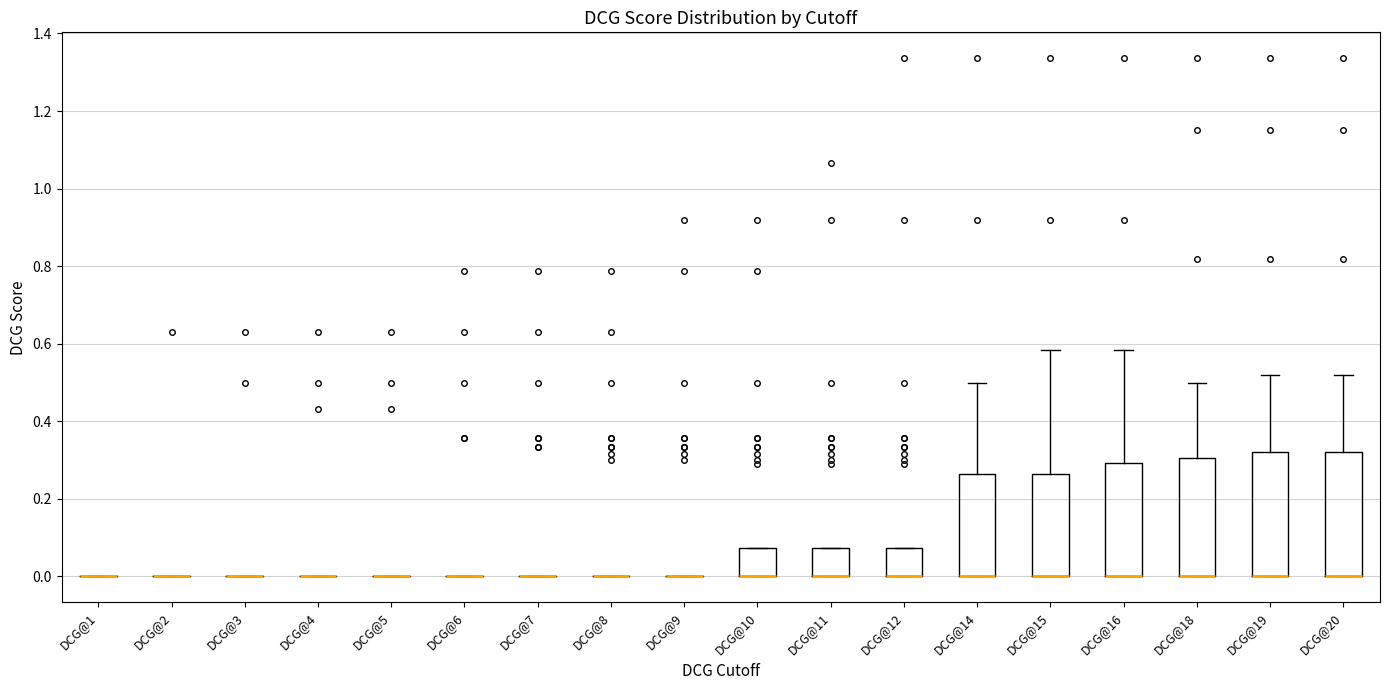

Reading left to right, read every box against the y-axis: the position of its median line, the range the box covers, and the ends of its whiskers. The values are not printed on the chart, so give them approximately, as read against the axis.

DCG@1: box collapsed to a line at 0.00, whiskers 0.00 to 0.00
DCG@2: box collapsed to a line at 0.00, whiskers 0.00 to 0.00
DCG@3: box collapsed to a line at 0.00, whiskers 0.00 to 0.00
DCG@4: box collapsed to a line at 0.00, whiskers 0.00 to 0.00
DCG@5: box collapsed to a line at 0.00, whiskers 0.00 to 0.00
DCG@6: box collapsed to a line at 0.00, whiskers 0.00 to 0.00
DCG@7: box collapsed to a line at 0.00, whiskers 0.00 to 0.00
DCG@8: box collapsed to a line at 0.00, whiskers 0.00 to 0.00
DCG@9: box collapsed to a line at 0.00, whiskers 0.00 to 0.00
DCG@10: median 0.00 (drawn on the box's lower edge), box 0.00 to 0.08, whiskers 0.00 to 0.08
DCG@11: median 0.00 (drawn on the box's lower edge), box 0.00 to 0.08, whiskers 0.00 to 0.08
DCG@12: median 0.00 (drawn on the box's lower edge), box 0.00 to 0.08, whiskers 0.00 to 0.08
DCG@14: median 0.00 (drawn on the box's lower edge), box 0.00 to 0.26, whiskers 0.00 to 0.50
DCG@15: median 0.00 (drawn on the box's lower edge), box 0.00 to 0.26, whiskers 0.00 to 0.58
DCG@16: median 0.00 (drawn on the box's lower edge), box 0.00 to 0.30, whiskers 0.00 to 0.58
DCG@18: median 0.00 (drawn on the box's lower edge), box 0.00 to 0.30, whiskers 0.00 to 0.50
DCG@19: median 0.00 (drawn on the box's lower edge), box 0.00 to 0.32, whiskers 0.00 to 0.52
DCG@20: median 0.00 (drawn on the box's lower edge), box 0.00 to 0.32, whiskers 0.00 to 0.52